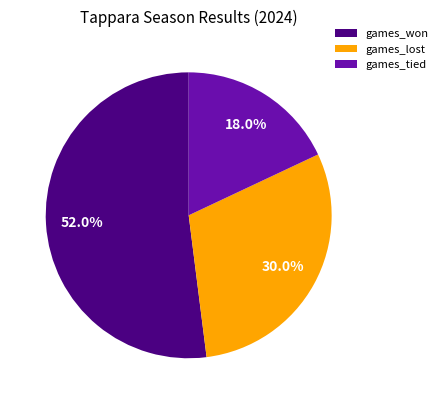

To the nearest percent, what portion does games_lost represent?

30%